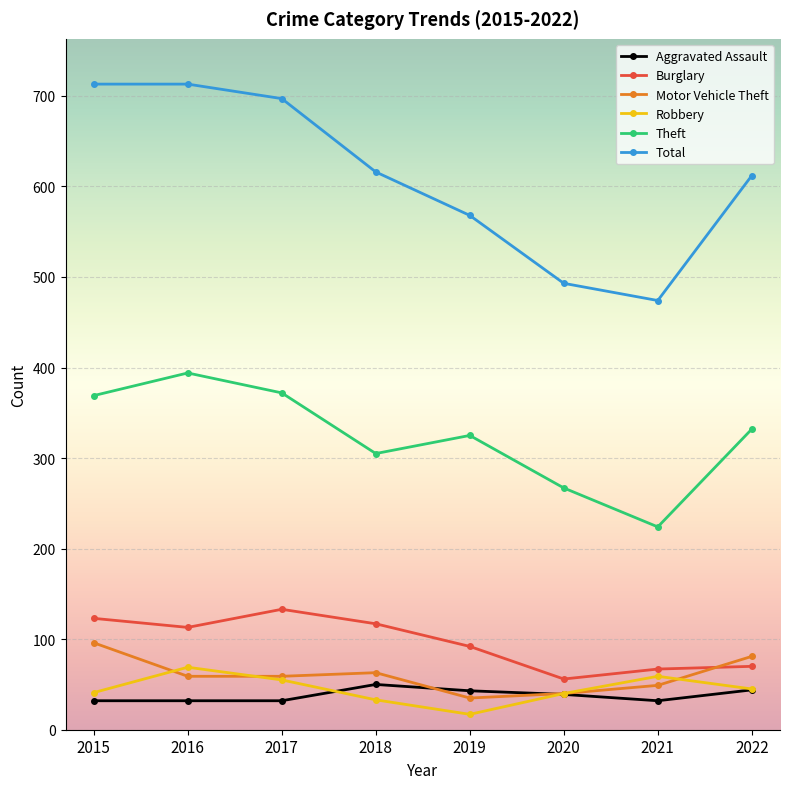

What is the difference between the highest and lowest values at 2022?

568